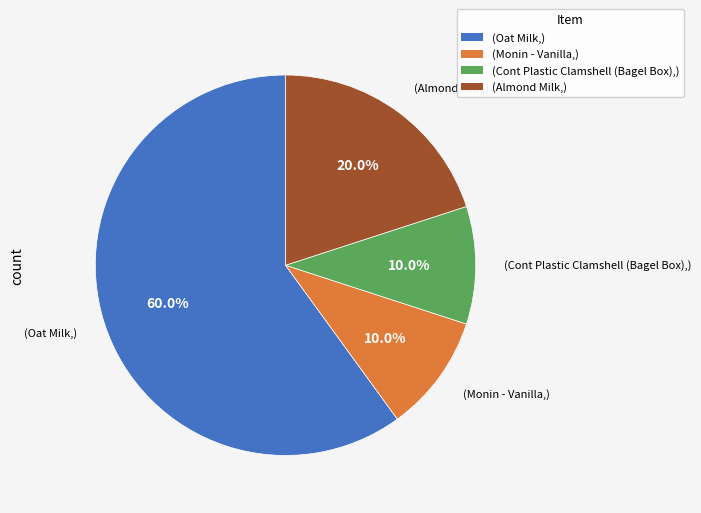

What is the ratio of the value at (Cont Plastic Clamshell (Bagel Box),) to the value at (Monin - Vanilla,)?

1.0